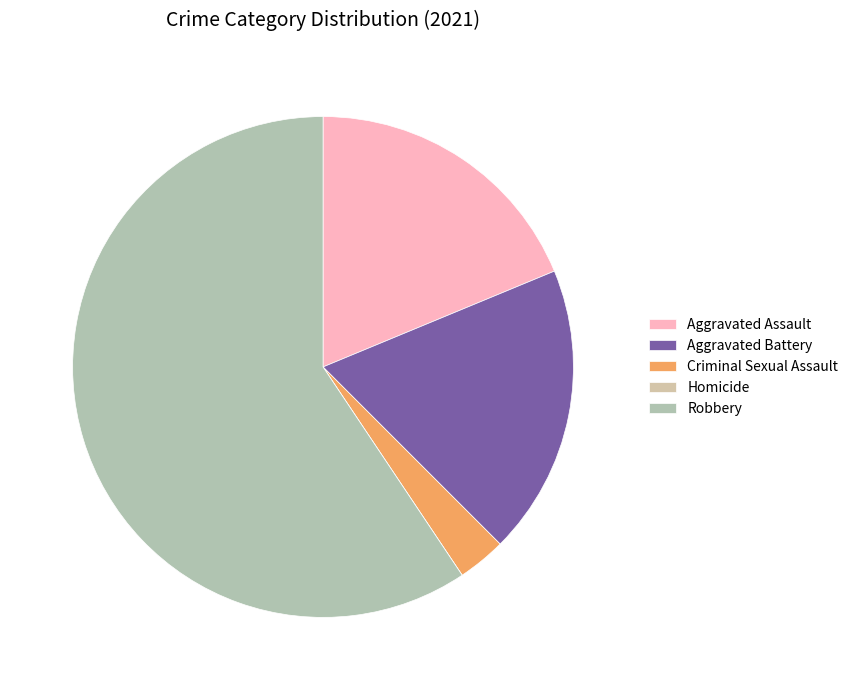

Which category has the smallest portion of the pie?

Homicide